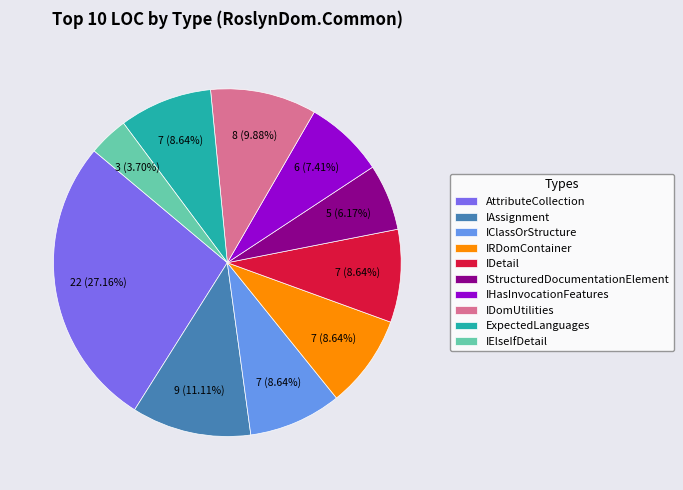

Which category has the smallest portion of the pie?

IElseIfDetail